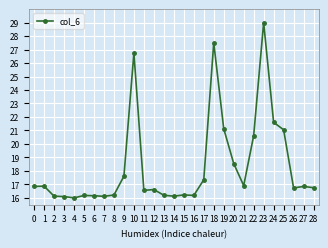

What is the difference between the maximum and minimum values?

13.0